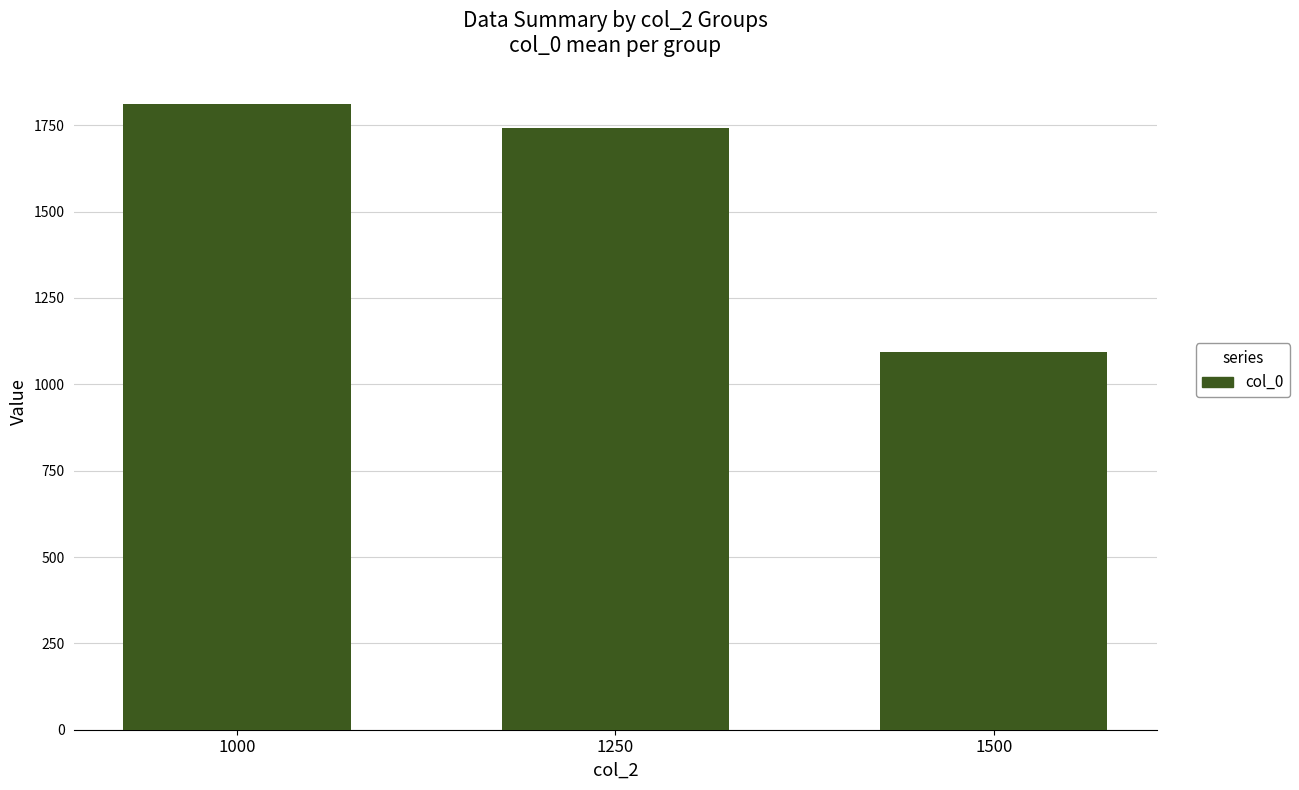

Rank the categories by value from highest to lowest.

1000, 1250, 1500